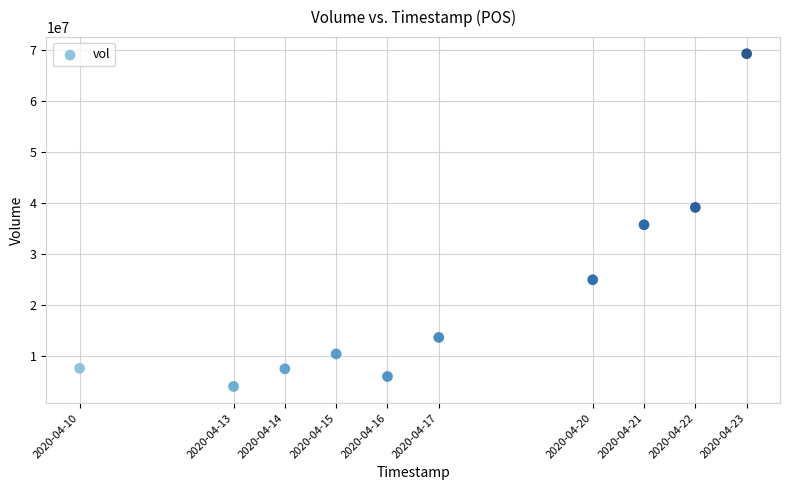

What Y value in the scatter plot is closest to 36666150?

35750800